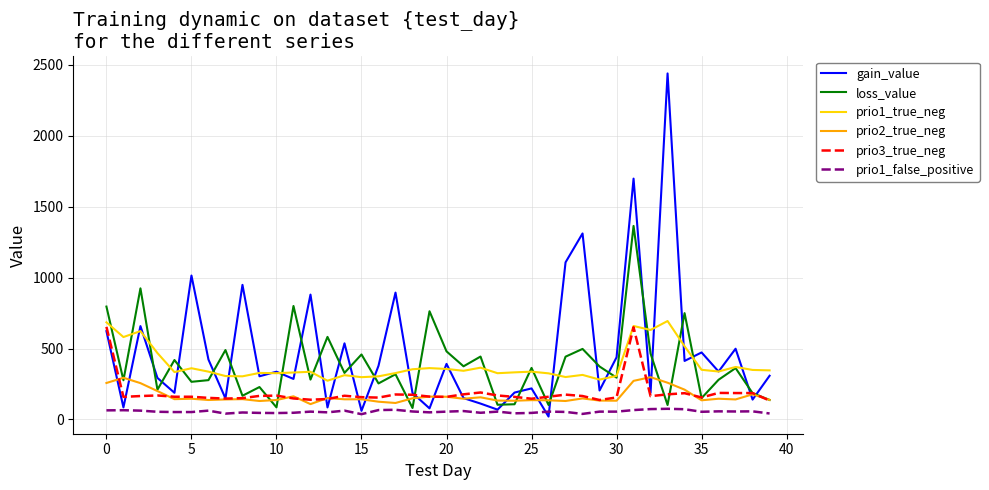

What is the minimum value shown in the chart?

20.2